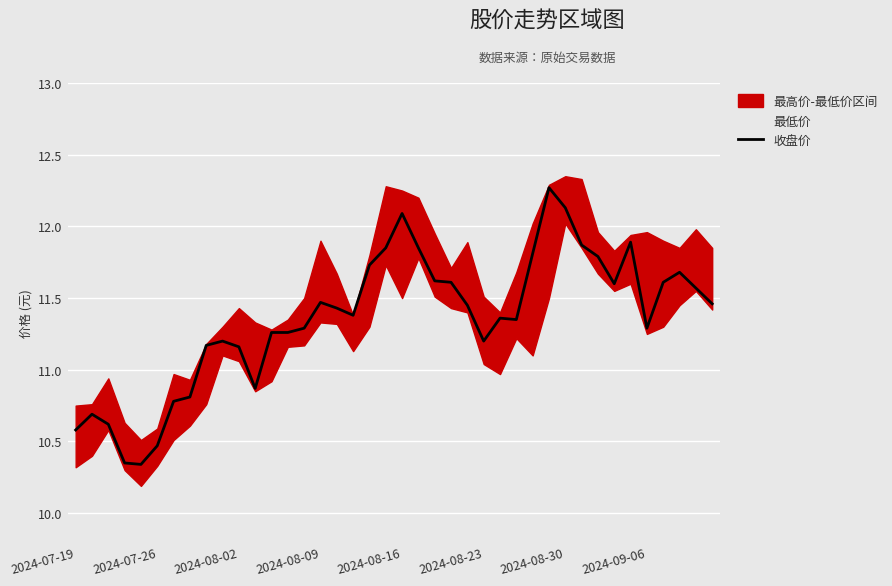

How many points are higher than both their immediate neighbors (excluding endpoints)?

8